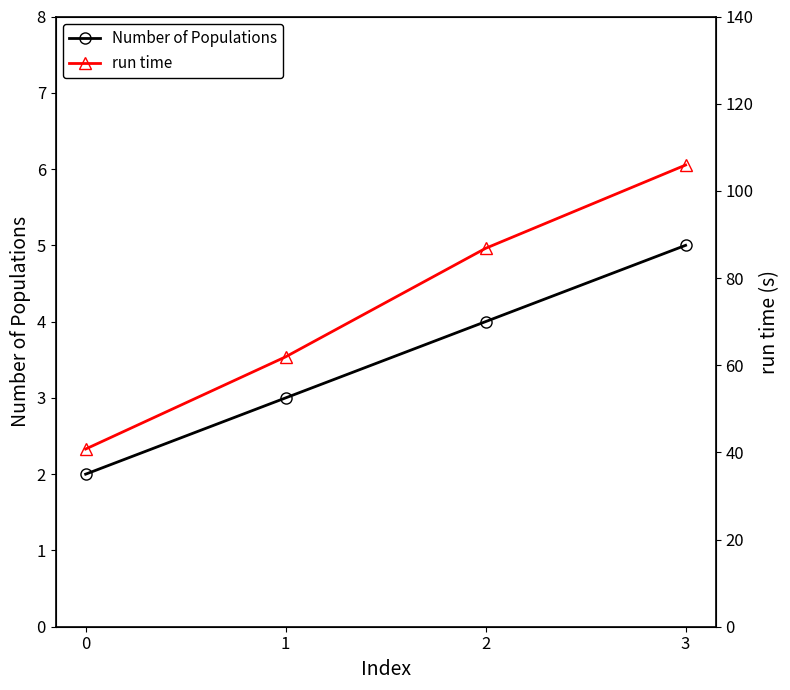

Reading right to left, what are all the values shown in this chart?

Number of Populations: 5.0	4.0	3.0	2.0
run time: 105.9	86.8	61.9	40.8